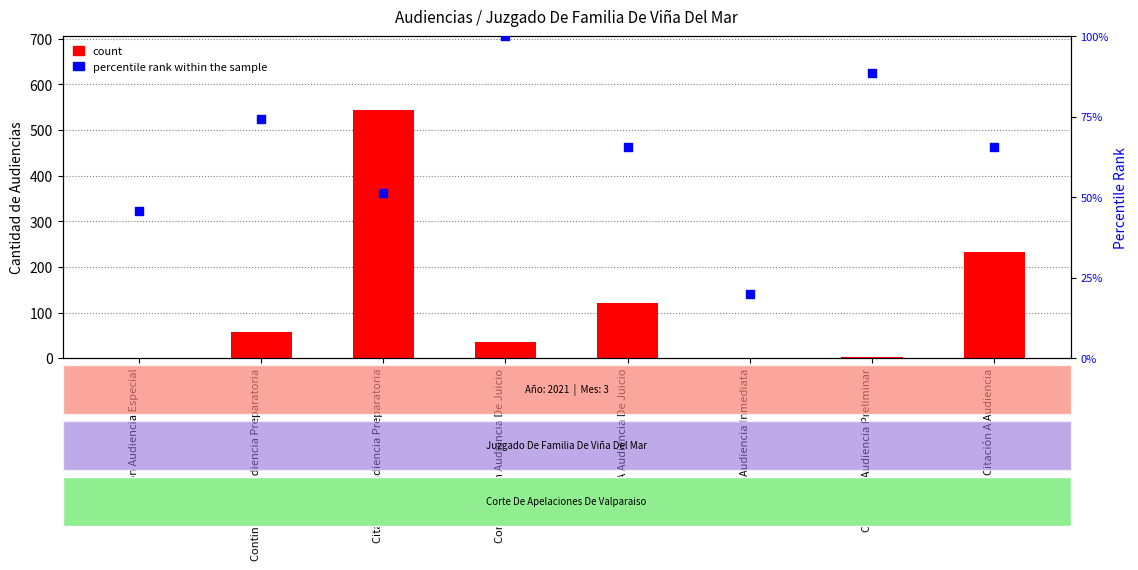

Which series reaches the minimum Y coordinate?

count